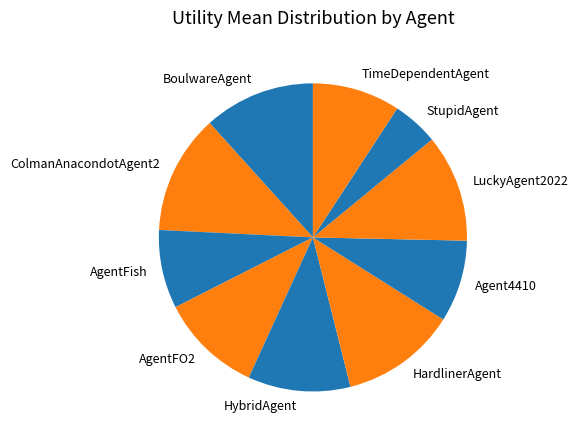

Which has a higher value, StupidAgent or HardlinerAgent?

HardlinerAgent